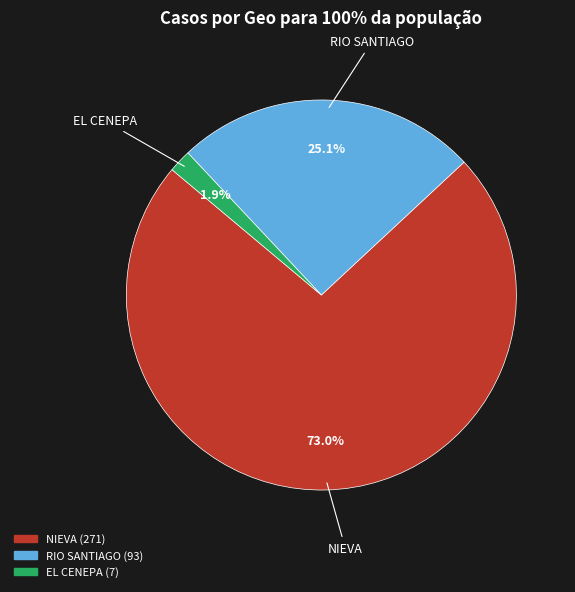

What percentage is the RIO SANTIAGO slice, to the nearest percent?

25%